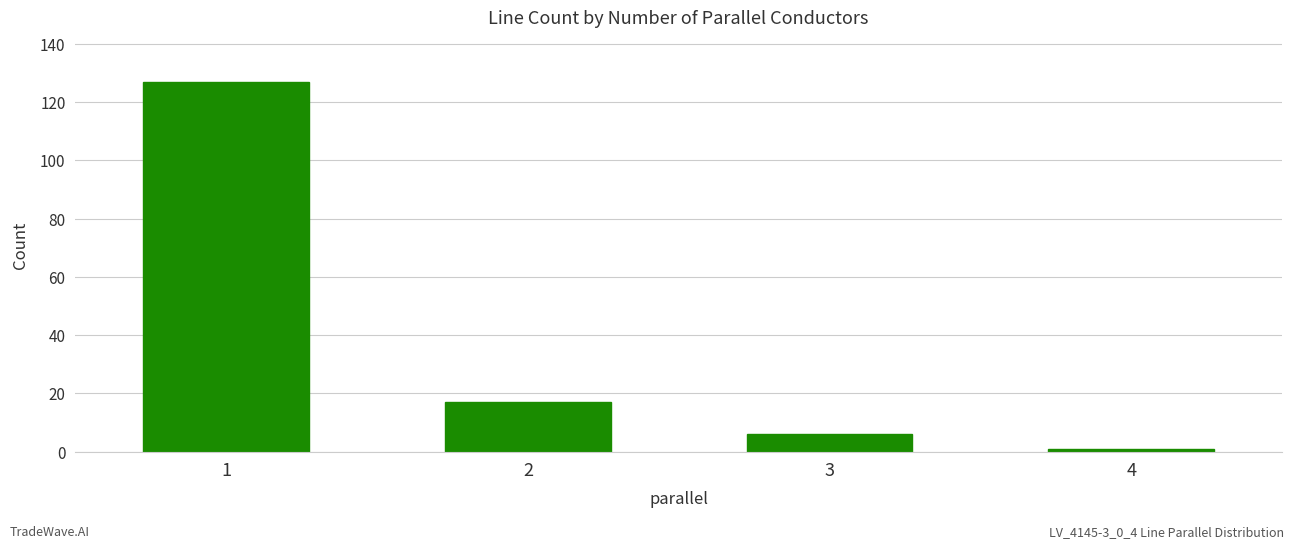

What is the ratio of the value at 1 to the value at 2?

7.5